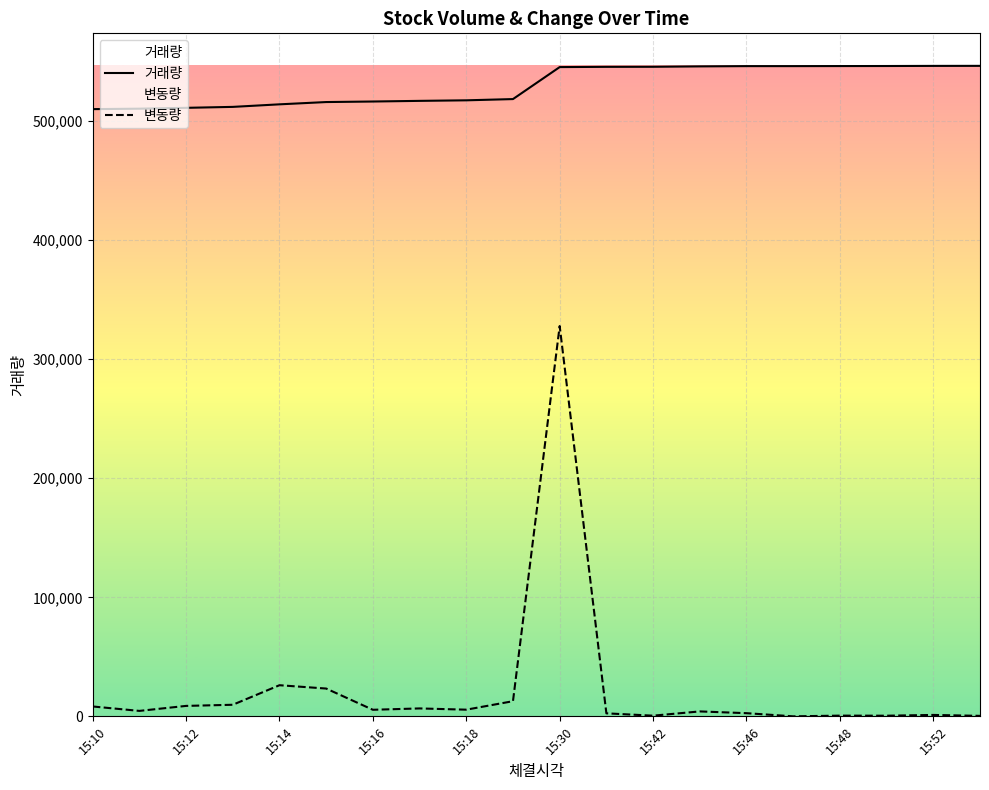

How many categories are shown in the chart?

20